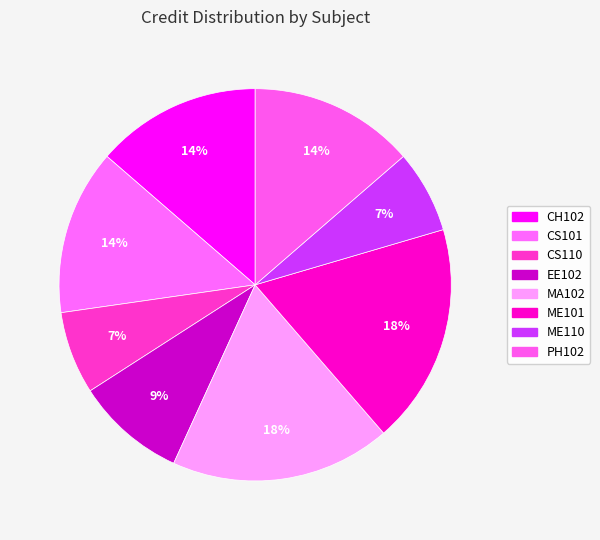

Is PH102 the majority of the pie?

No